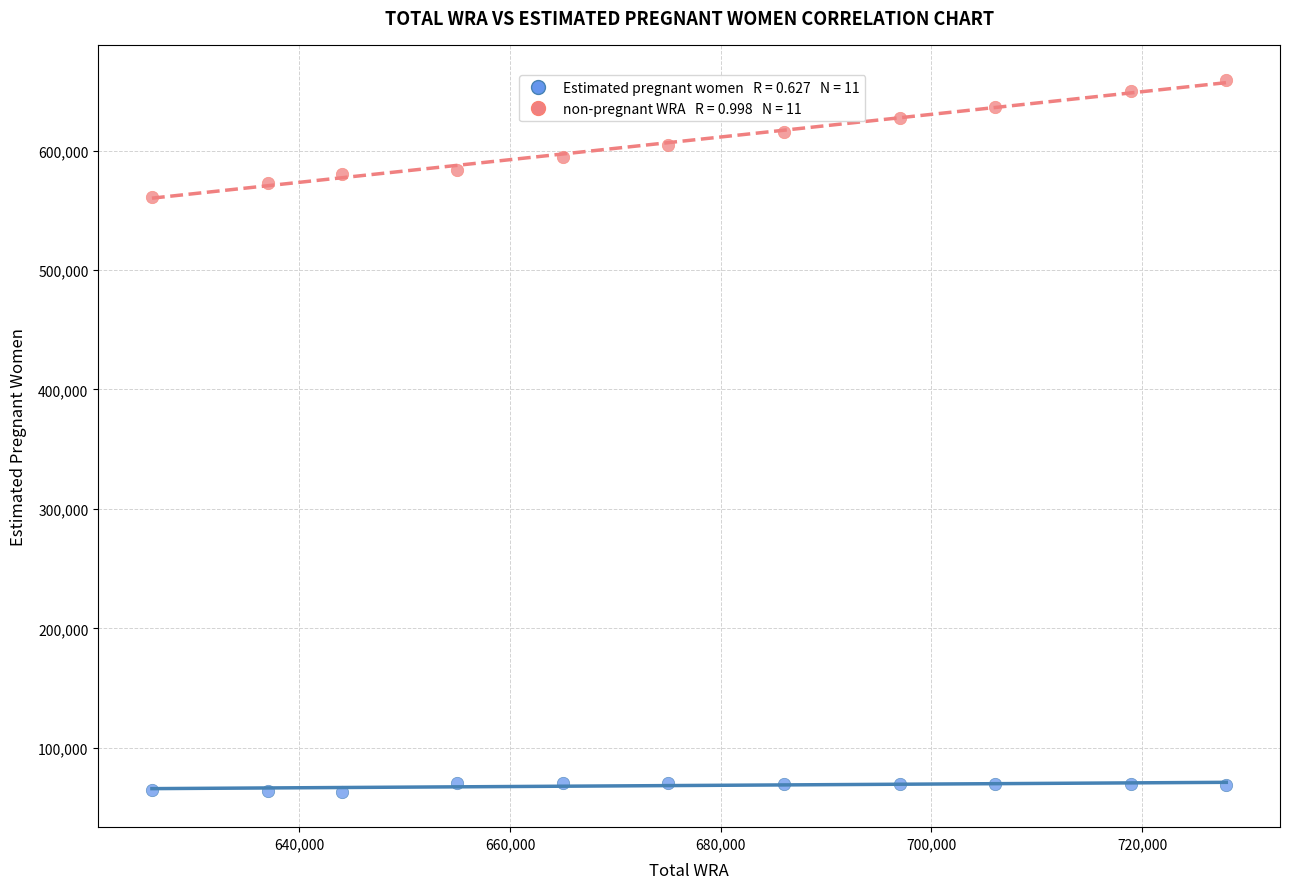

Across all series, what Y value is closest to 361048?

561116.4